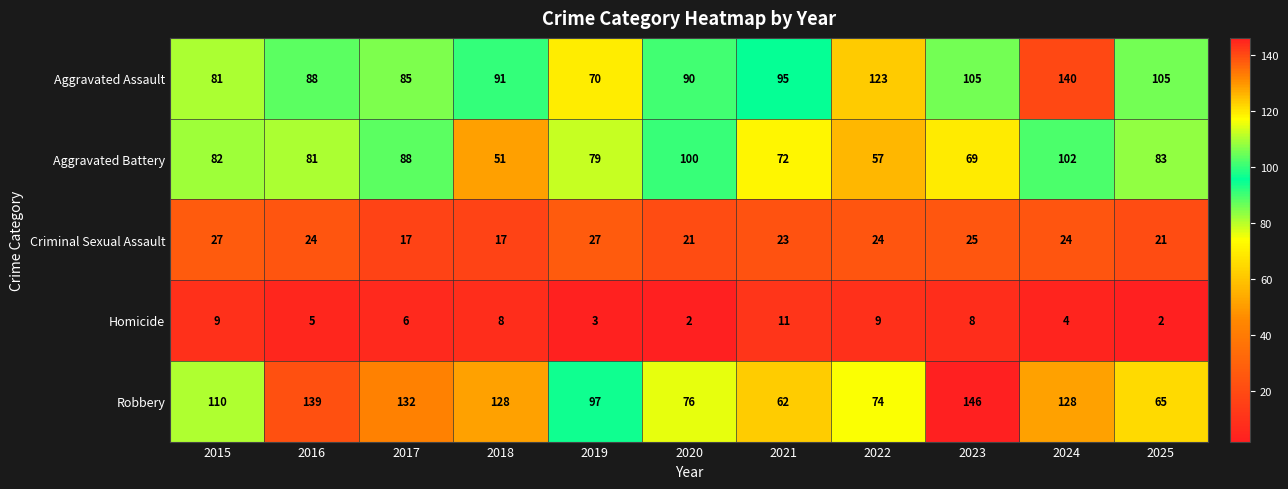

The Criminal Sexual Assault series shows 25 at 2023. True or false?

True